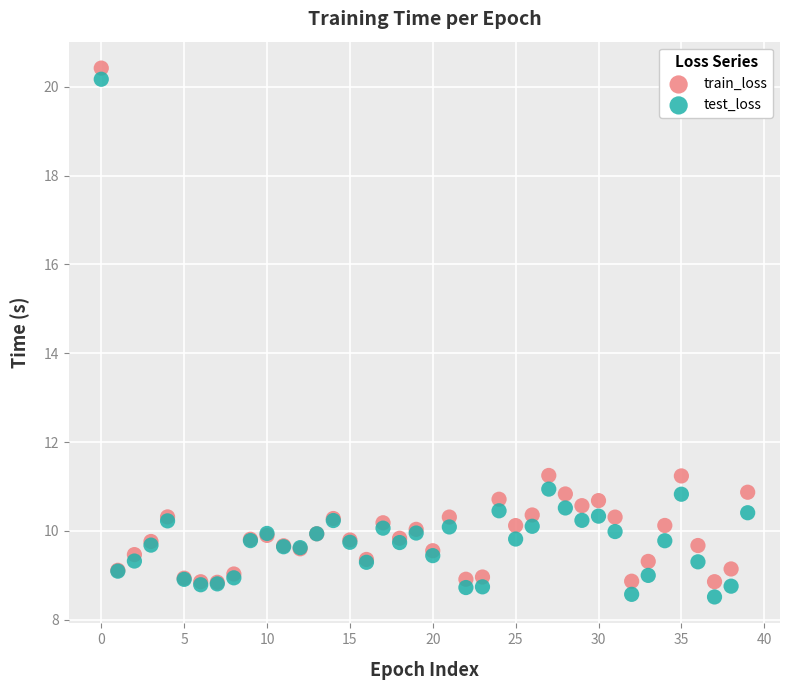

What are all the series names shown in the legend?

train_loss, test_loss